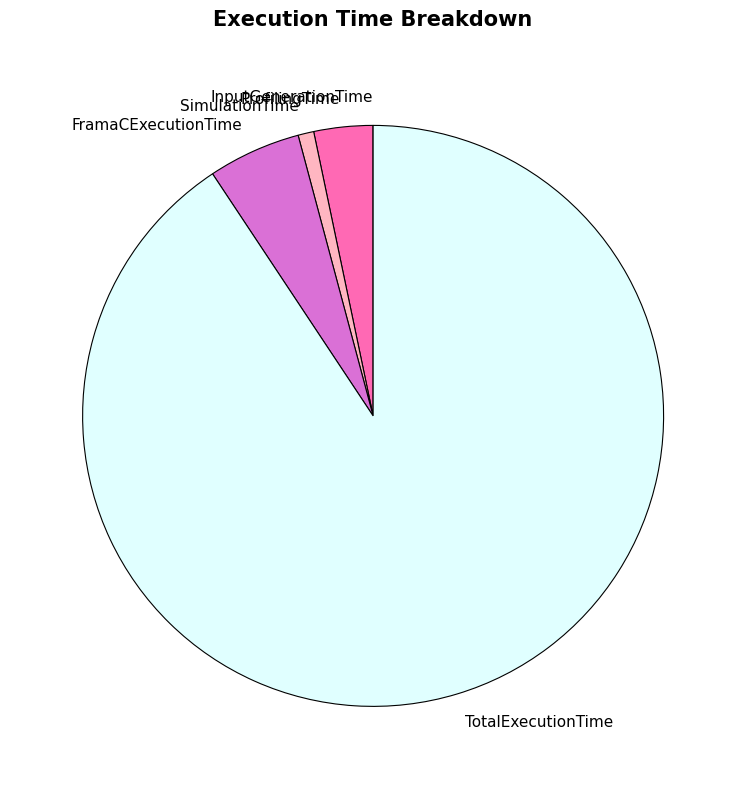

True or false: TotalExecutionTime accounts for 78% of the total.

False